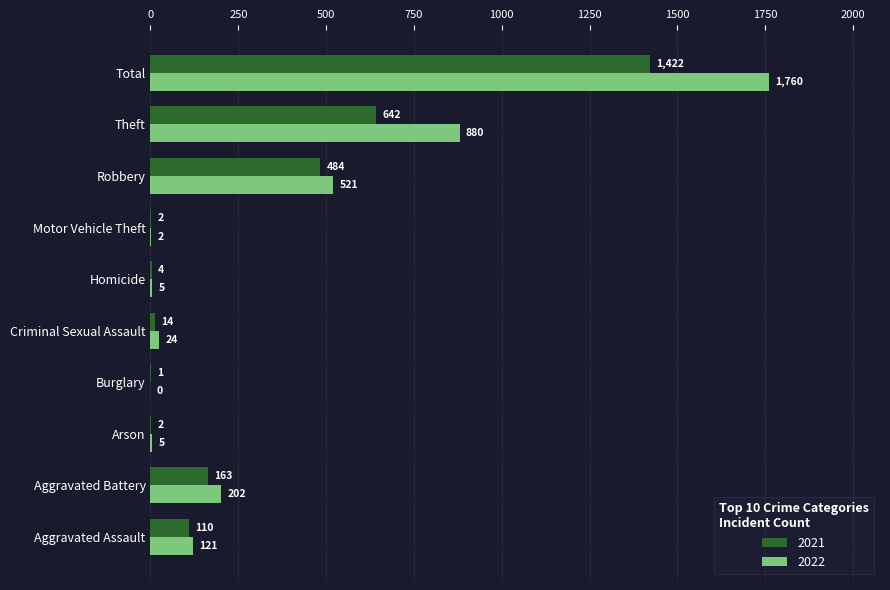

What is the sum of all 2021 values?

2844